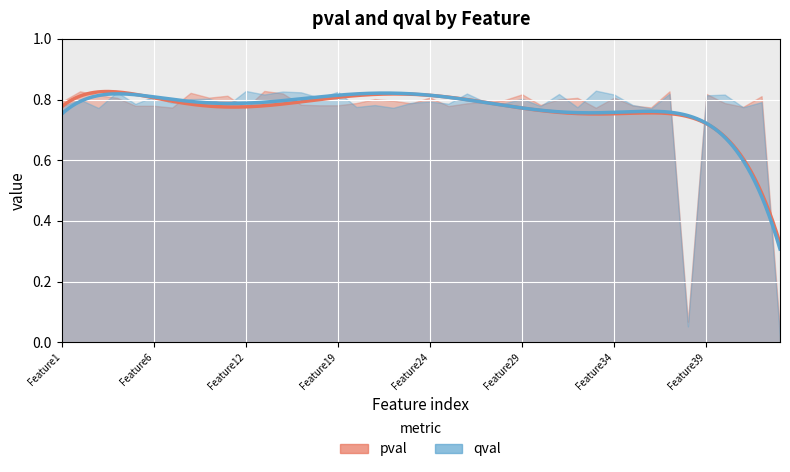

The pval series shows 0.8 at Feature26. True or false?

True